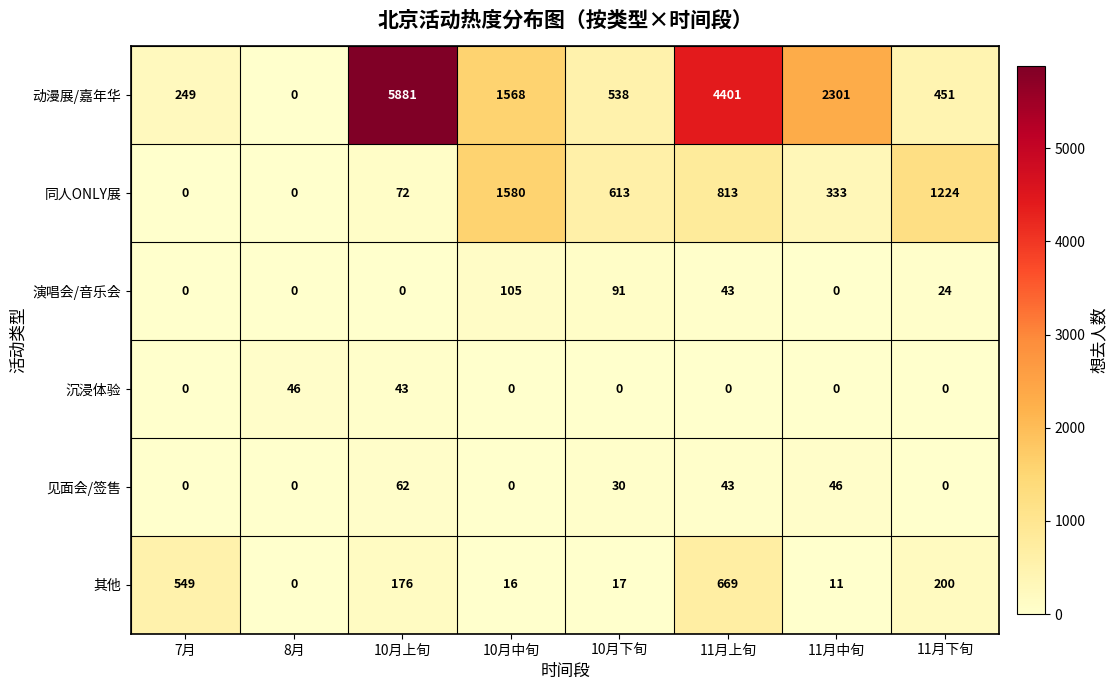

What is the sum of all 其他 values?

1638